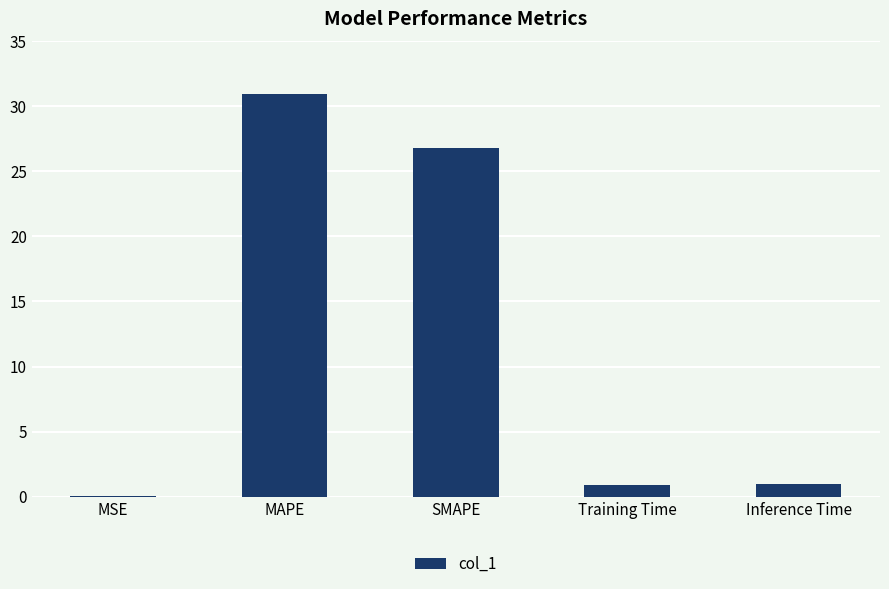

Between MSE and MAPE, which is larger?

MAPE